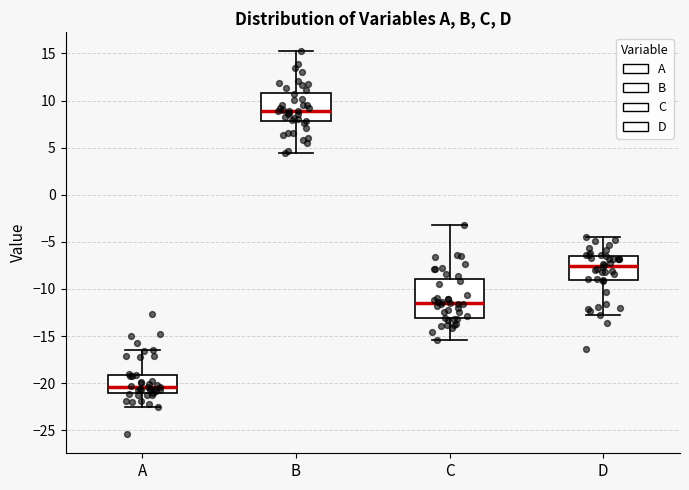

Comparing the boxes themselves (not the whiskers), which one is the tallest?

C